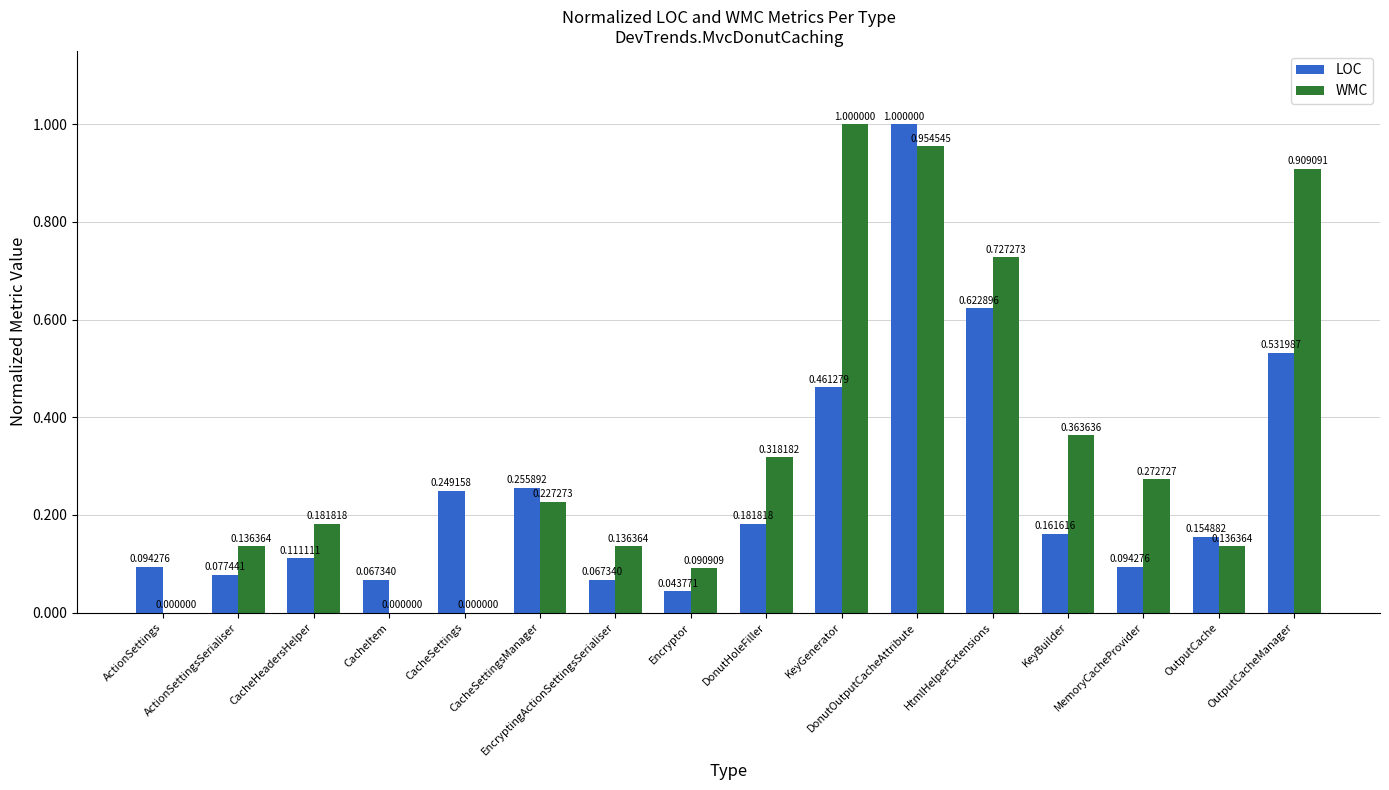

Are the bars horizontal?

No